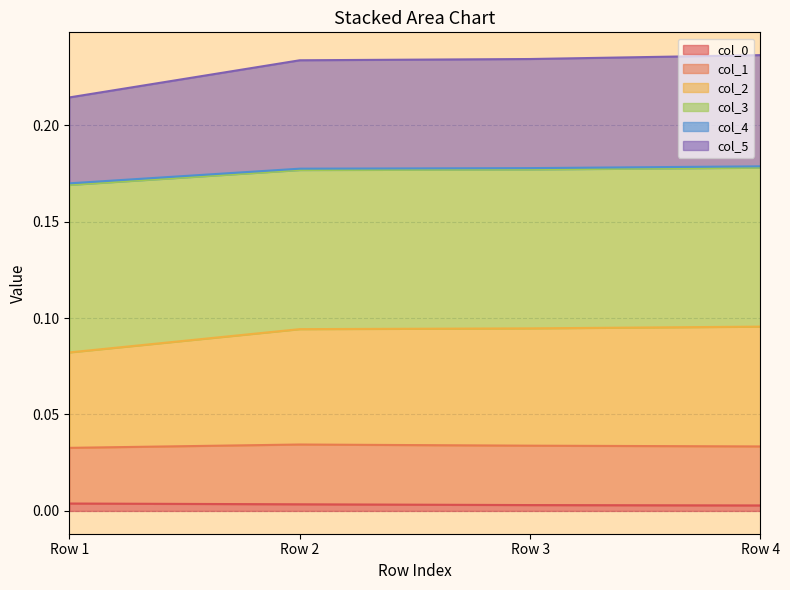

Does the chart have visible grid lines?

Yes